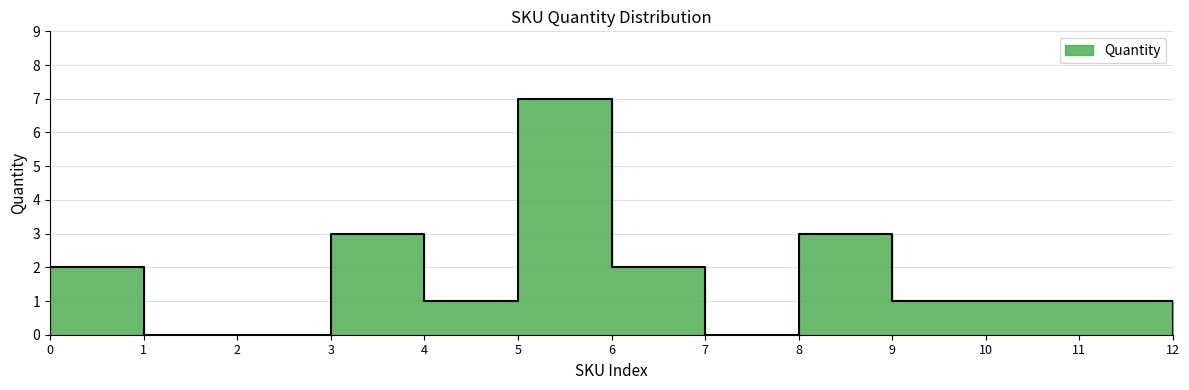

Between 6 and 11, which is larger?

6